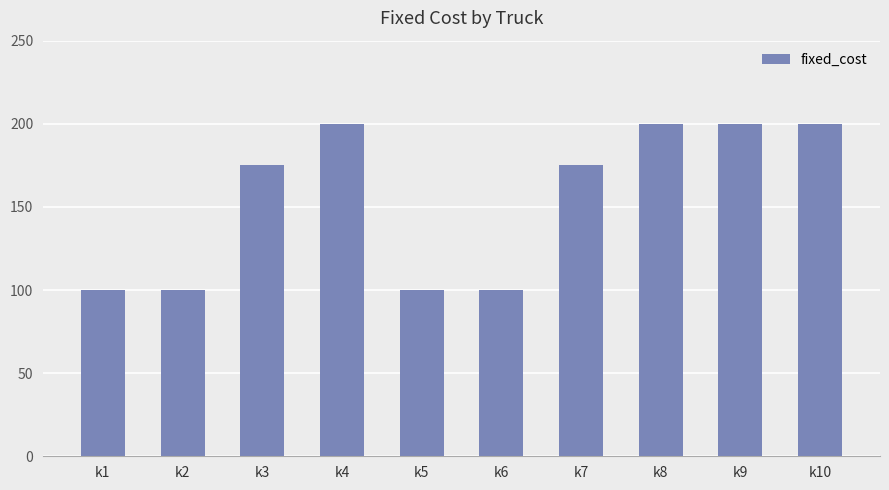

Reading right to left, what are all the values shown in this chart?

200	200	200	175	100	100	200	175	100	100